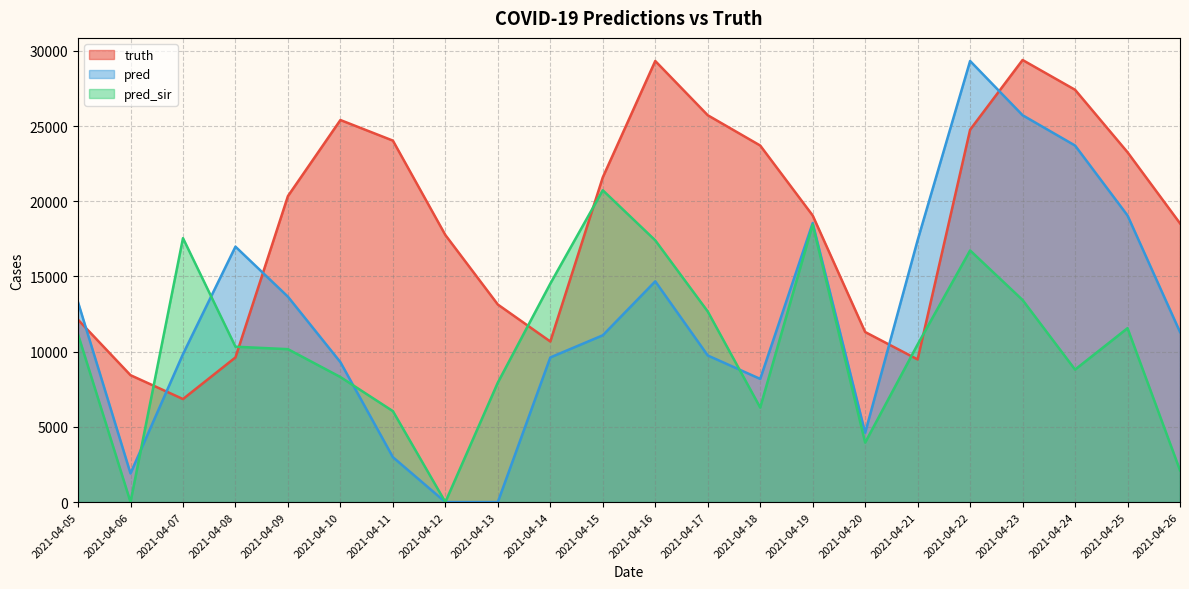

How many intersections are there between truth and pred?

5